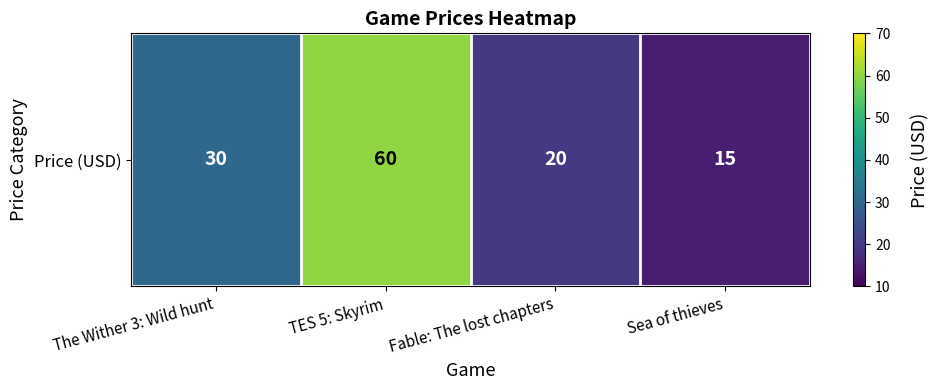

What is the sum of all values?

125